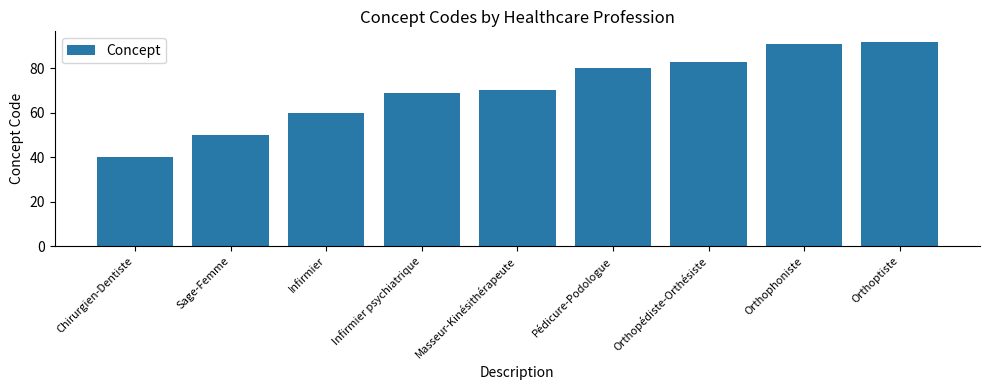

What position from the left is Infirmier?

3